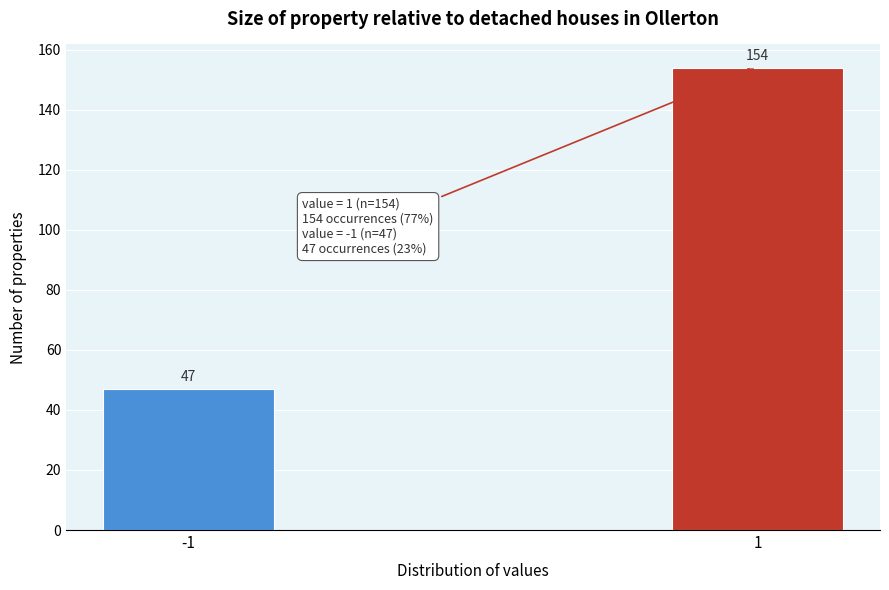

Reading left to right, what are all the values shown in this chart?

47	154